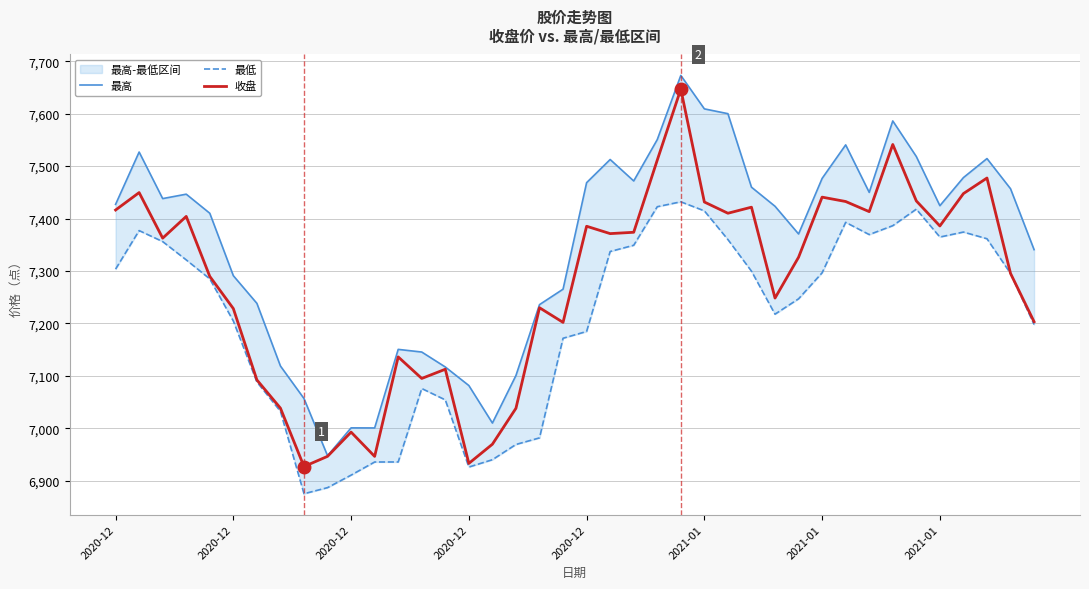

Is the value of 最高 at 23 greater than the value of 最低 at 2020-12?

Yes